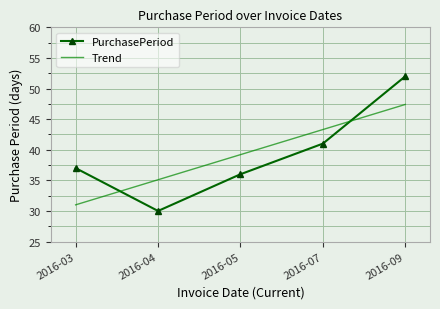

True or false: PurchasePeriod has a value of 62.7 at 2016-03.

False